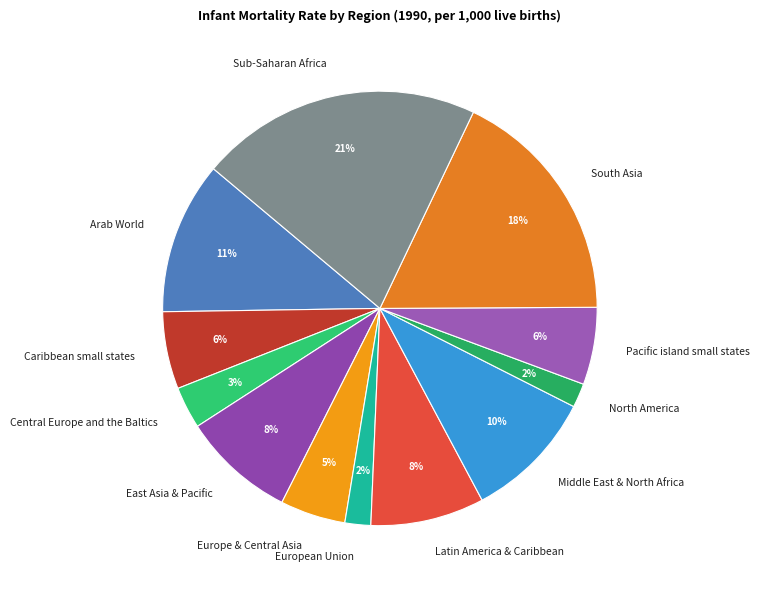

Do South Asia and Sub-Saharan Africa together represent more than half of the pie?

No